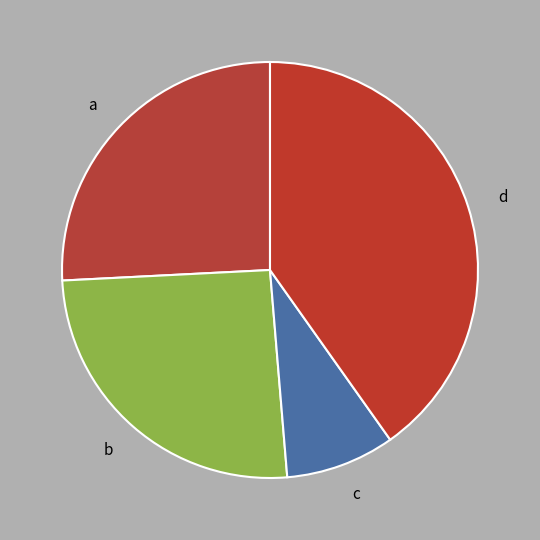

Which slice is the largest?

d